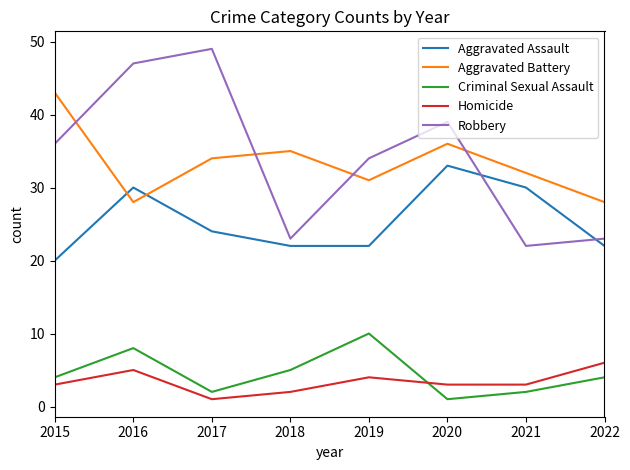

Which series has the widest spread of values?

Robbery